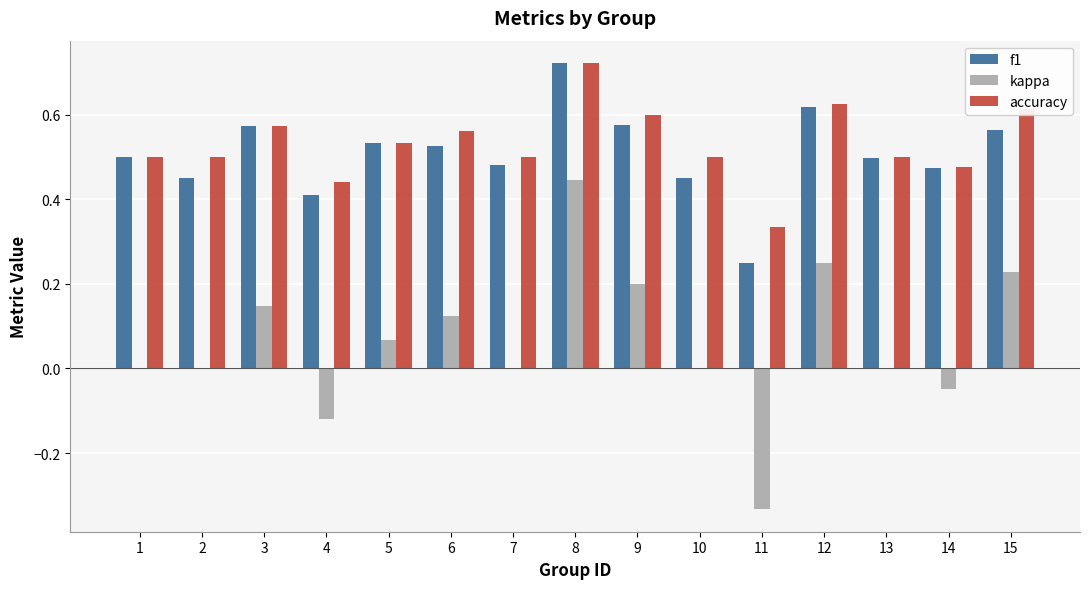

Which series has the largest range (max minus min)?

kappa